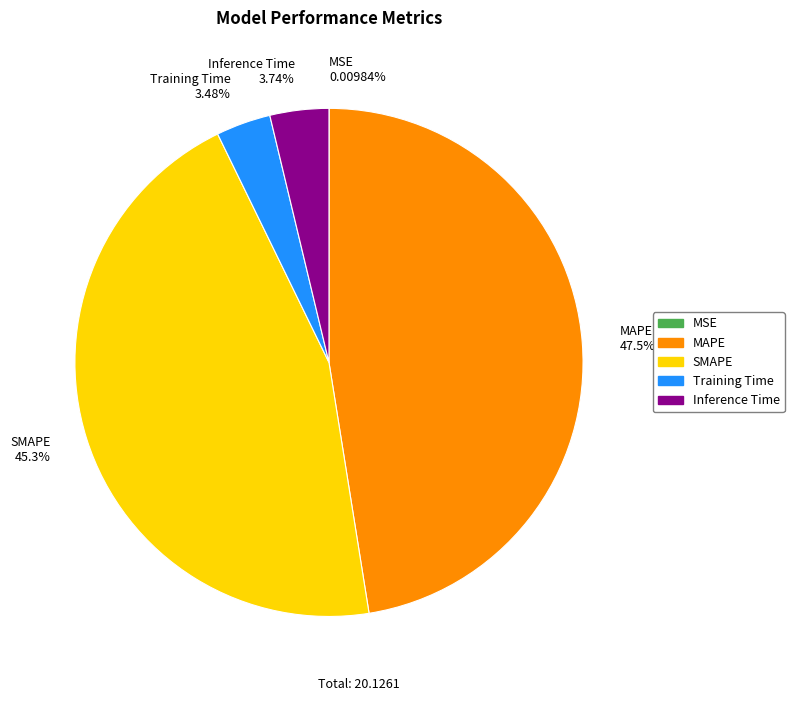

To the nearest percent, what portion does MAPE represent?

47%